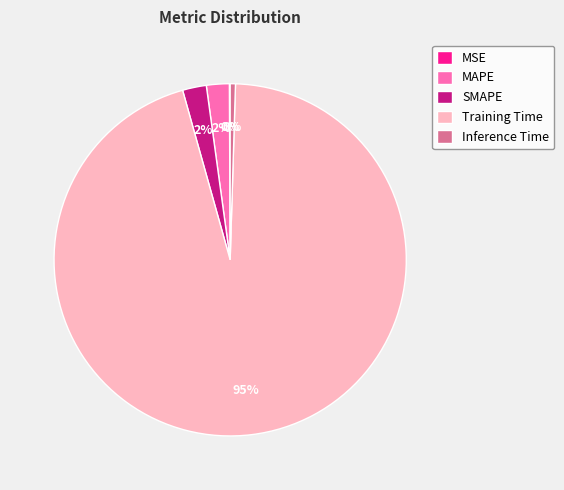

Which category has the biggest portion of the pie?

Training Time